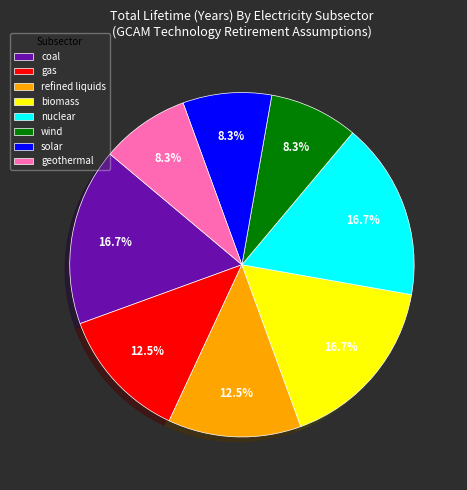

How many slices are in this pie chart?

8